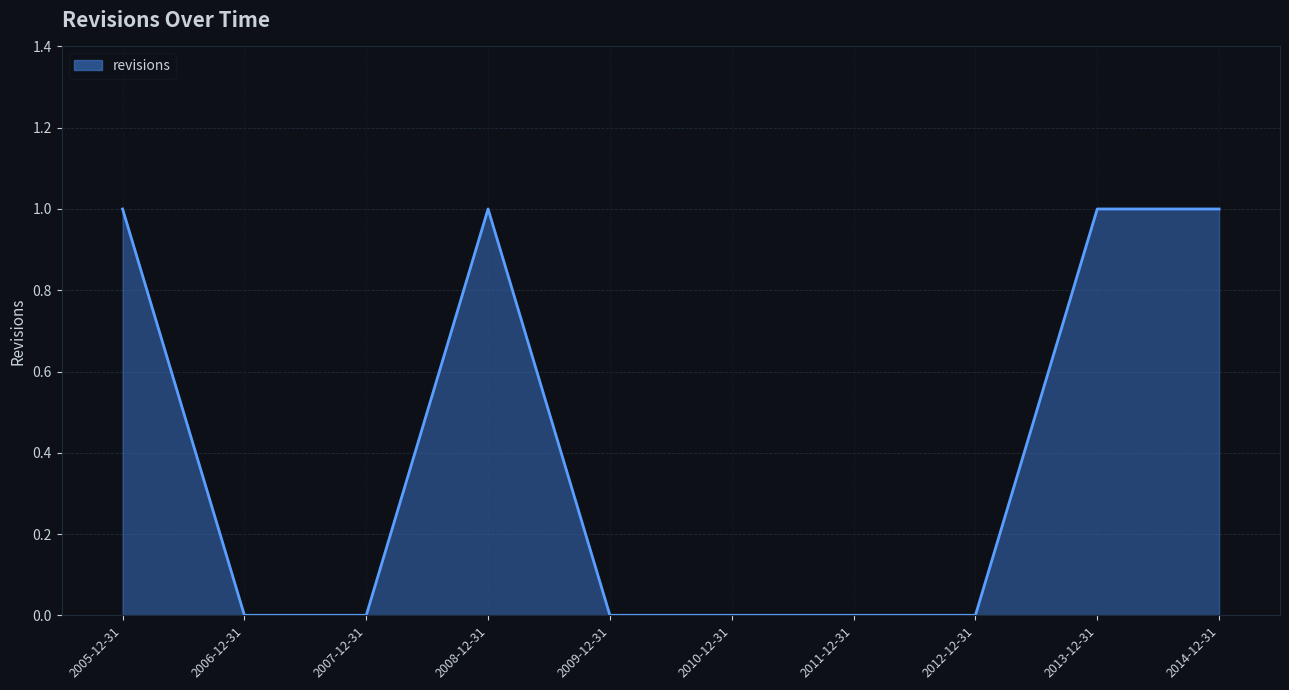

Is it true that the value at 2007-12-31 is -1?

False